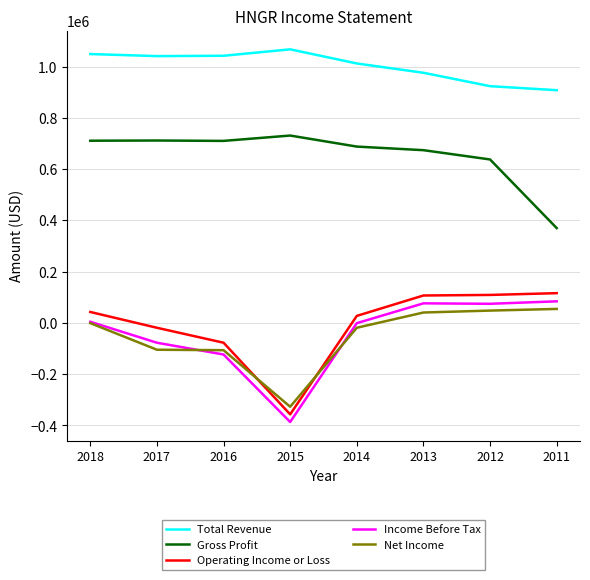

What is the total value across all series at 2018?

1805600